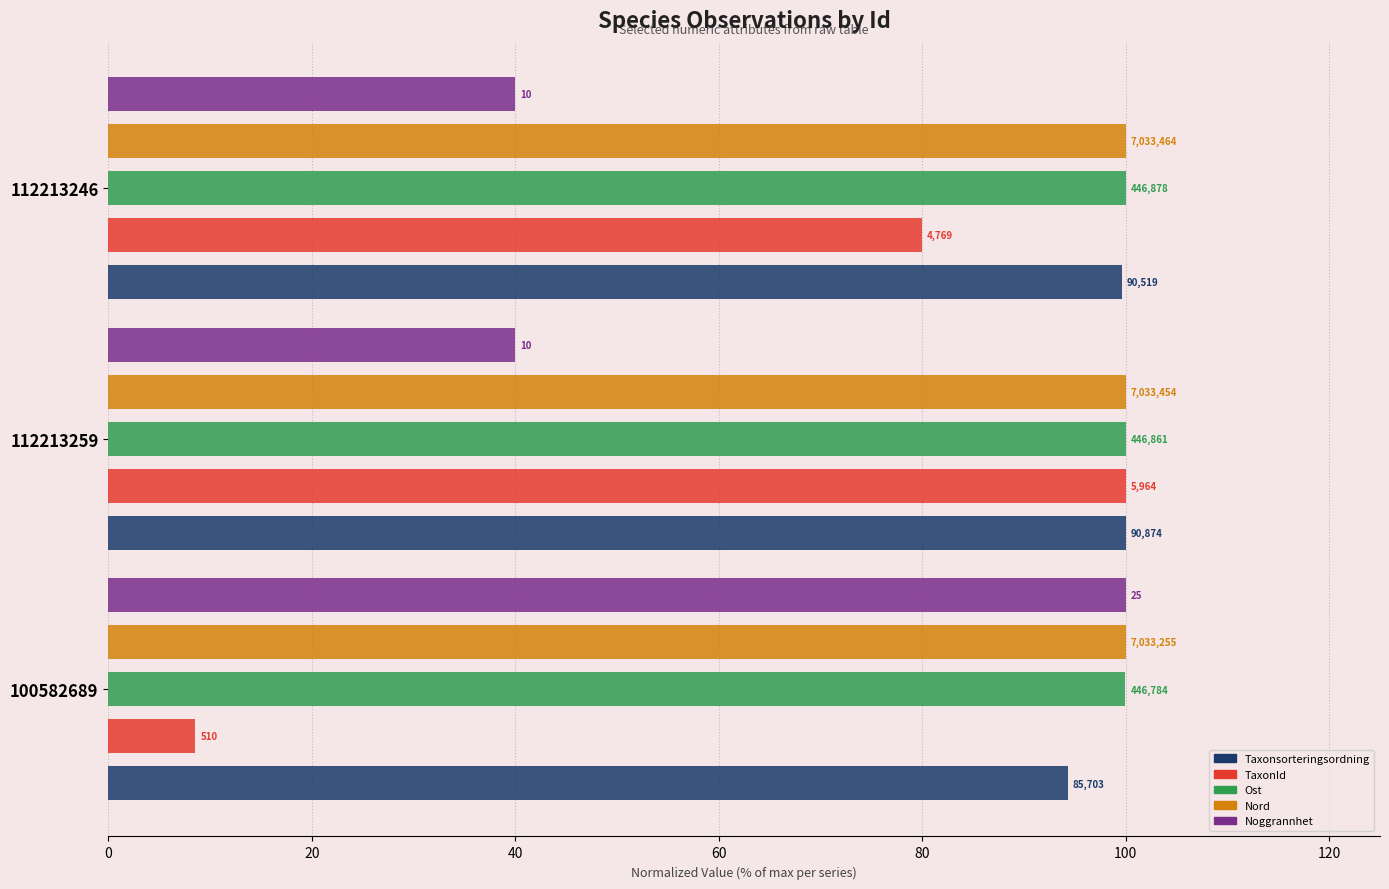

Is it true that TaxonId equals 14.2 at 100582689?

False